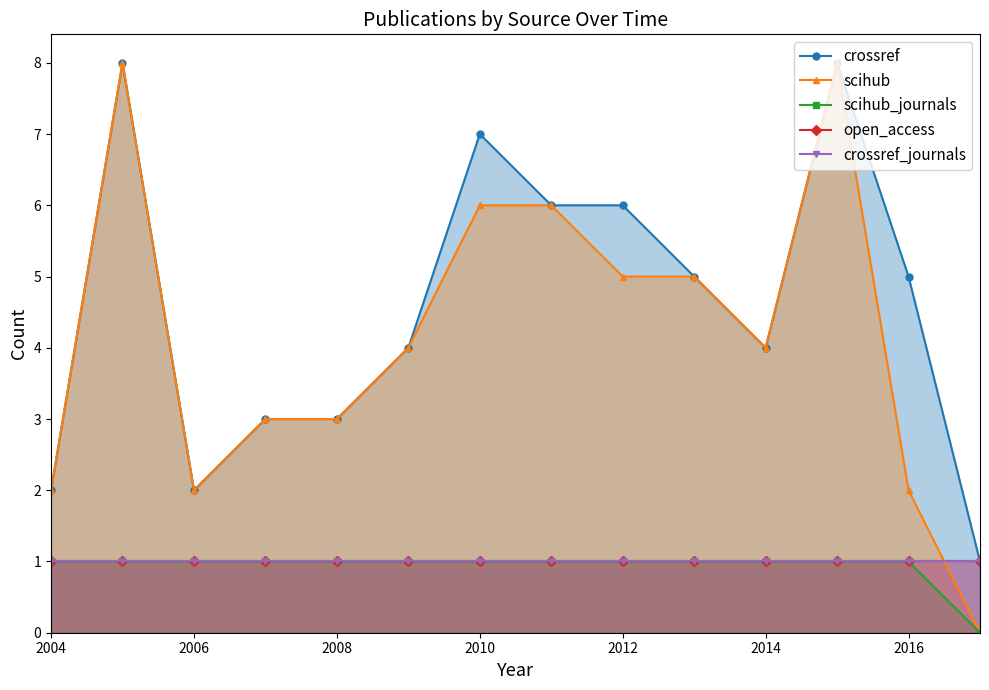

What is the spread (max minus min) of values at 2004?

1